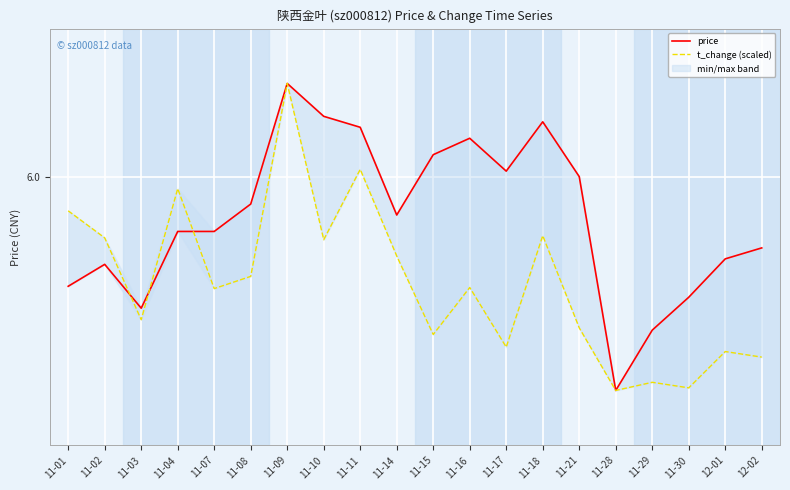

What is the sum of the price values at 11-10 and 12-01?

12.0